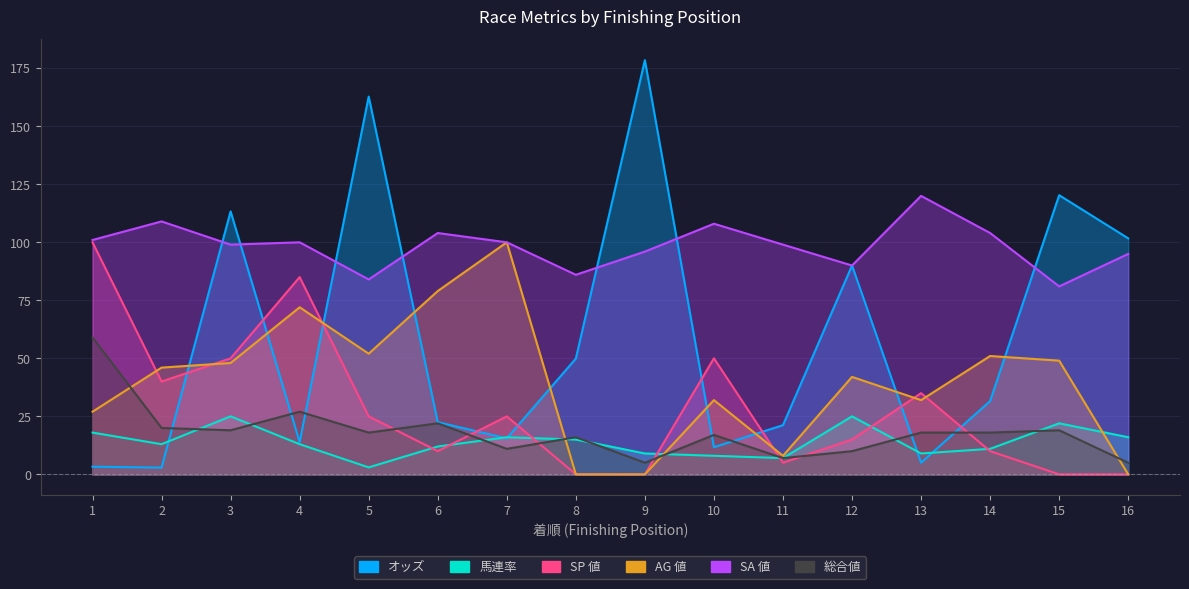

Reading left to right, what are all the values shown in this chart?

オッズ: 3.3	2.9	113.3	13.9	162.8	22.5	15.5	49.9	178.5	11.7	21.2	90.0	5.0	31.6	120.3	101.7
馬連率: 18.0	13.0	25.0	13.0	3.0	12.0	16.0	15.0	9.0	8.0	7.0	25.0	9.0	11.0	22.0	16.0
SP 値: 100.0	40.0	50.0	85.0	25.0	10.0	25.0	0.0	0.0	50.0	5.0	15.0	35.0	10.0	0.0	0.0
AG 値: 27.0	46.0	48.0	72.0	52.0	79.0	100.0	0.0	0.0	32.0	8.0	42.0	32.0	51.0	49.0	0.0
SA 値: 101.0	109.0	99.0	100.0	84.0	104.0	100.0	86.0	96.0	108.0	99.0	90.0	120.0	104.0	81.0	95.0
総合値: 59.0	20.0	19.0	27.0	18.0	22.0	11.0	16.0	5.0	17.0	7.0	10.0	18.0	18.0	19.0	5.0